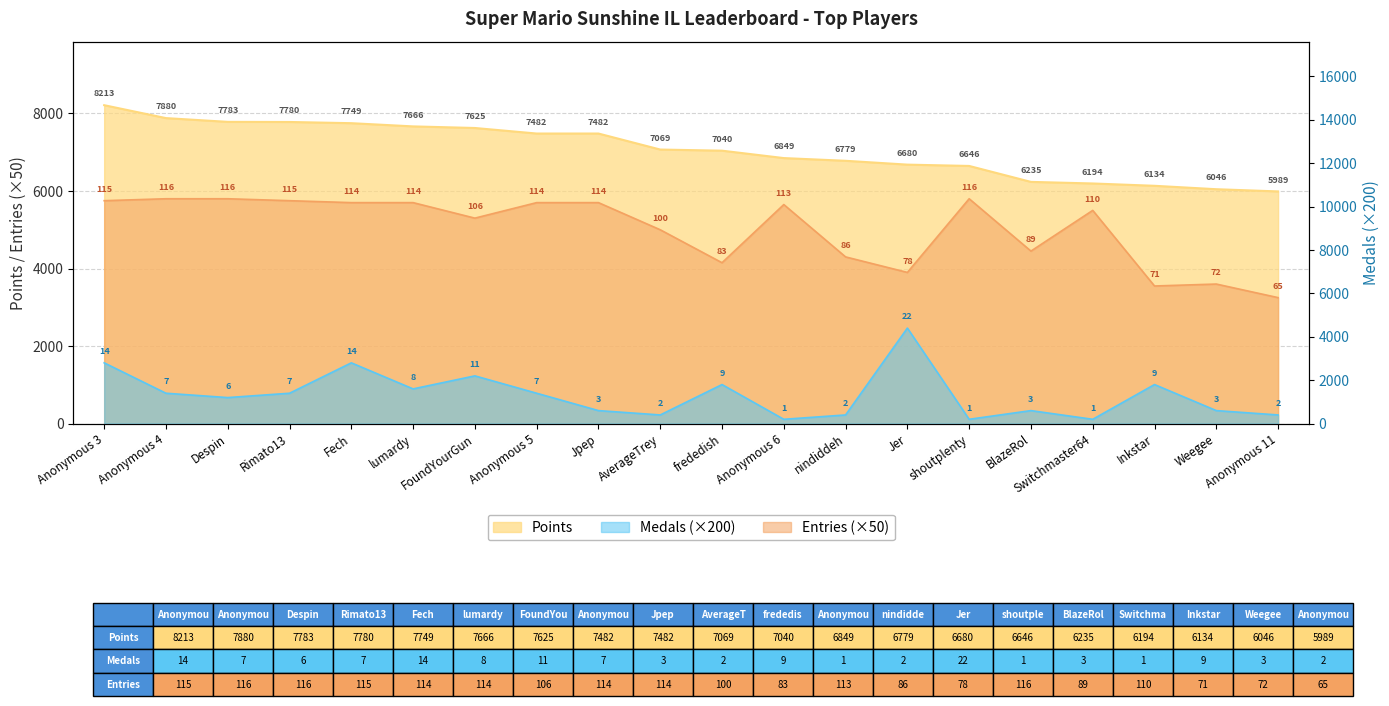

Which series has the widest spread of values?

Medals